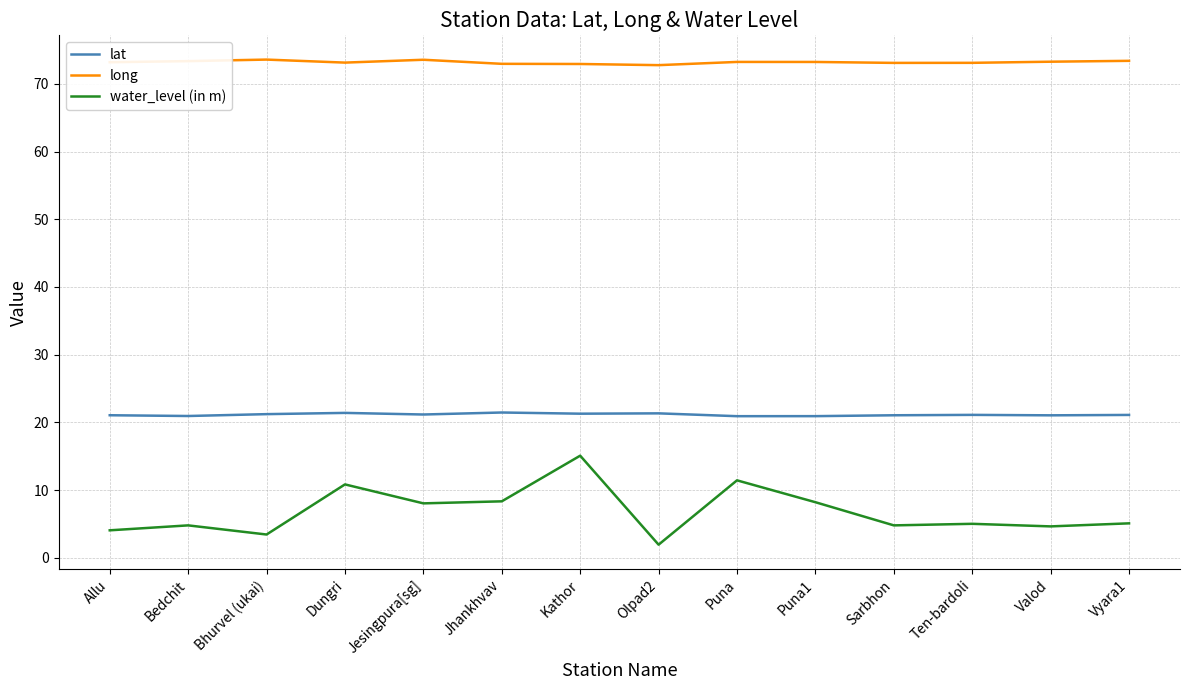

What are all the series names shown in the legend?

lat, long, water_level (in m)